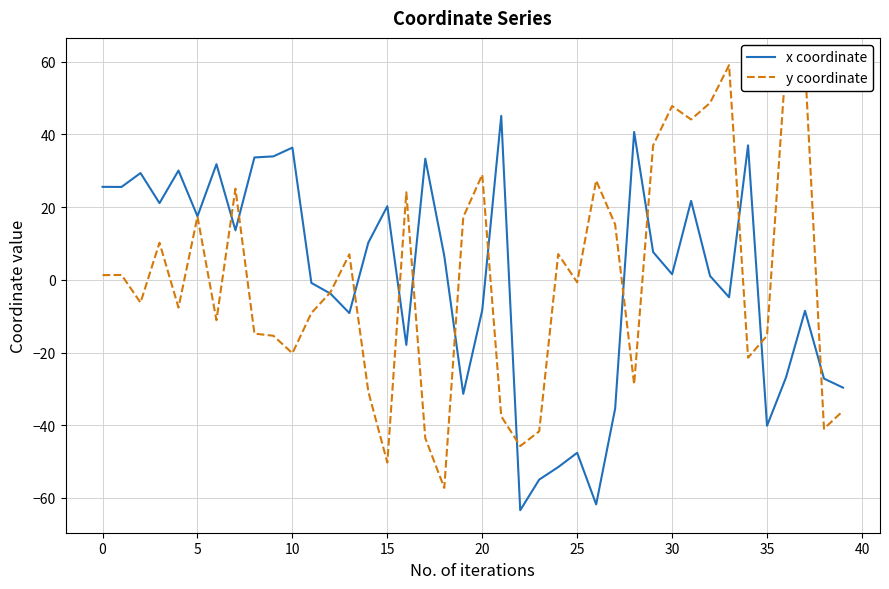

What is the maximum value for x coordinate?

45.1